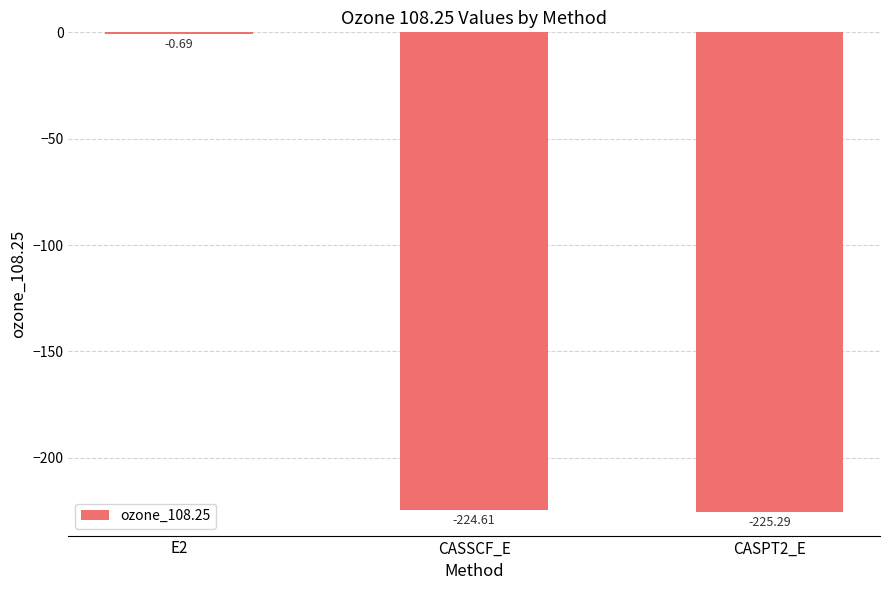

At which label does the data first exceed -224?

E2